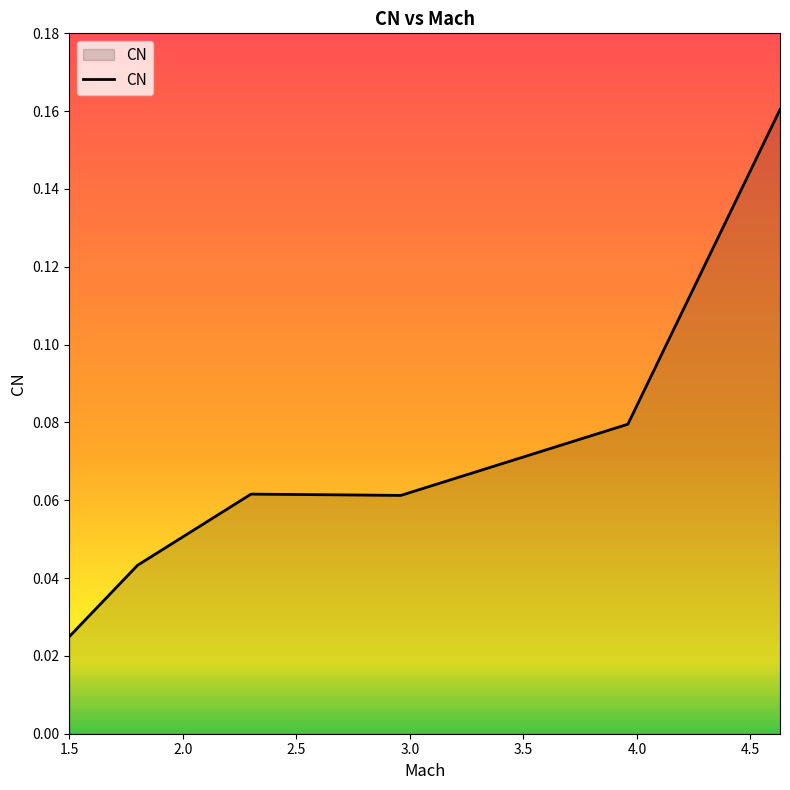

How many values are between 0 and 1?

6